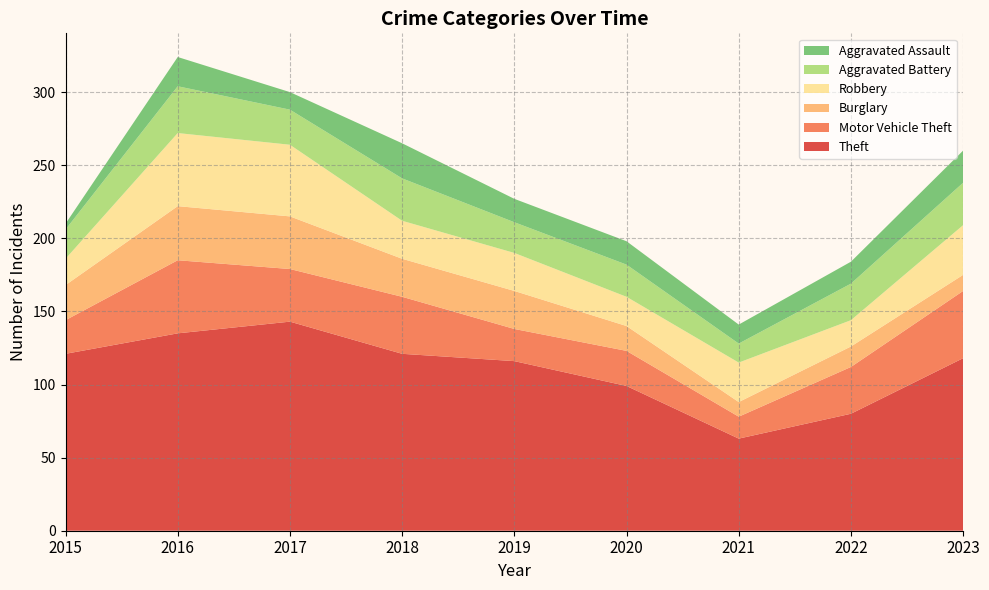

Reading left to right, list all the values displayed in this chart.

Theft: 121	135	143	121	116	99	63	80	118
Motor Vehicle Theft: 23	50	36	39	22	24	15	32	46
Burglary: 24	37	36	26	26	17	10	14	11
Robbery: 18	50	49	26	26	20	27	18	34
Aggravated Battery: 20	32	24	29	21	22	13	25	29
Aggravated Assault: 4	20	12	24	16	16	13	15	22